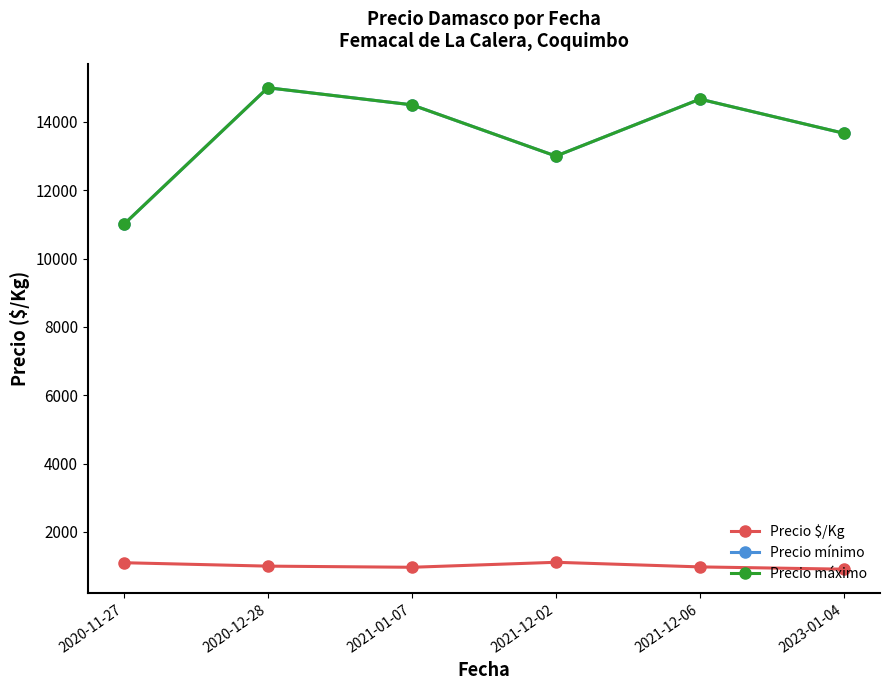

List the labels in order of Precio mínimo value, smallest first.

2020-11-27, 2021-12-02, 2023-01-04, 2021-01-07, 2021-12-06, 2020-12-28